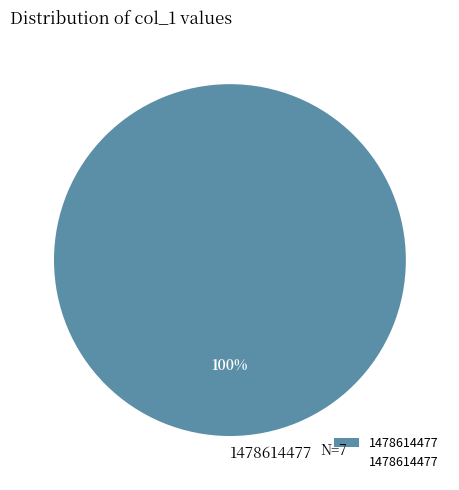

True or false: 1478614477 accounts for 100% of the total.

True